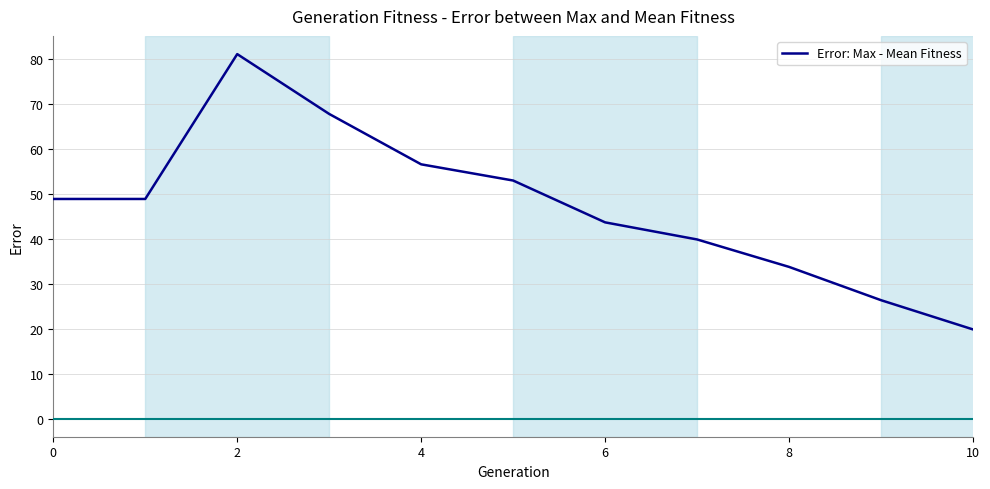

What is the smallest value displayed?

19.8